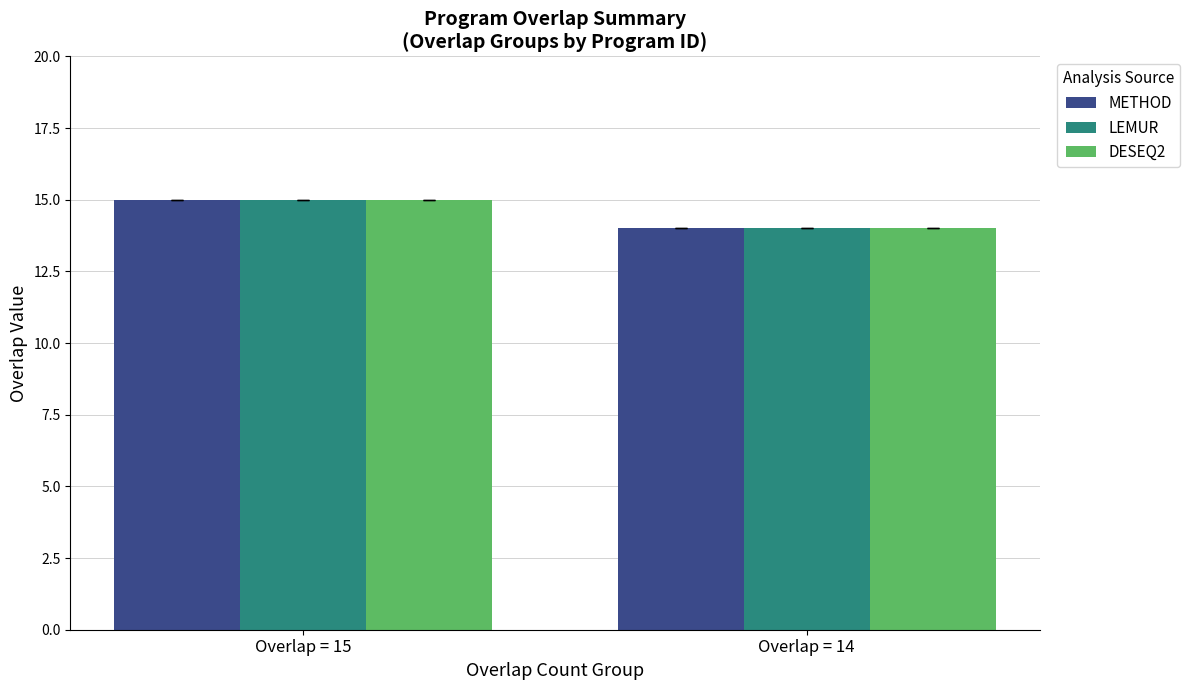

List the labels in order of METHOD value, largest first.

Overlap = 15, Overlap = 14